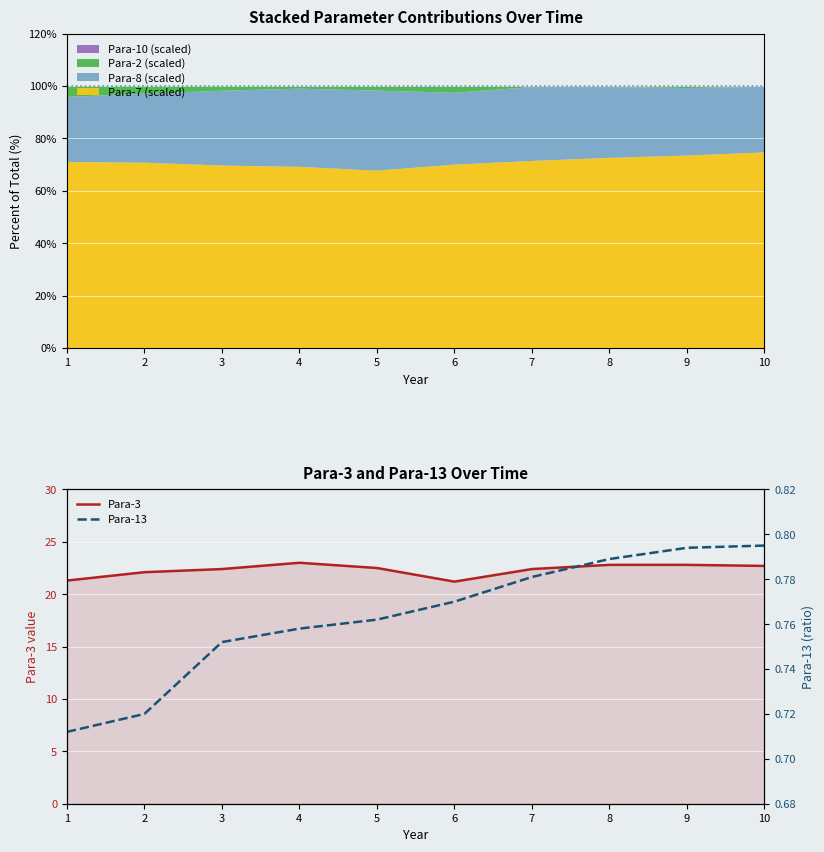

How many data points in Para-3 are less than 22?

2